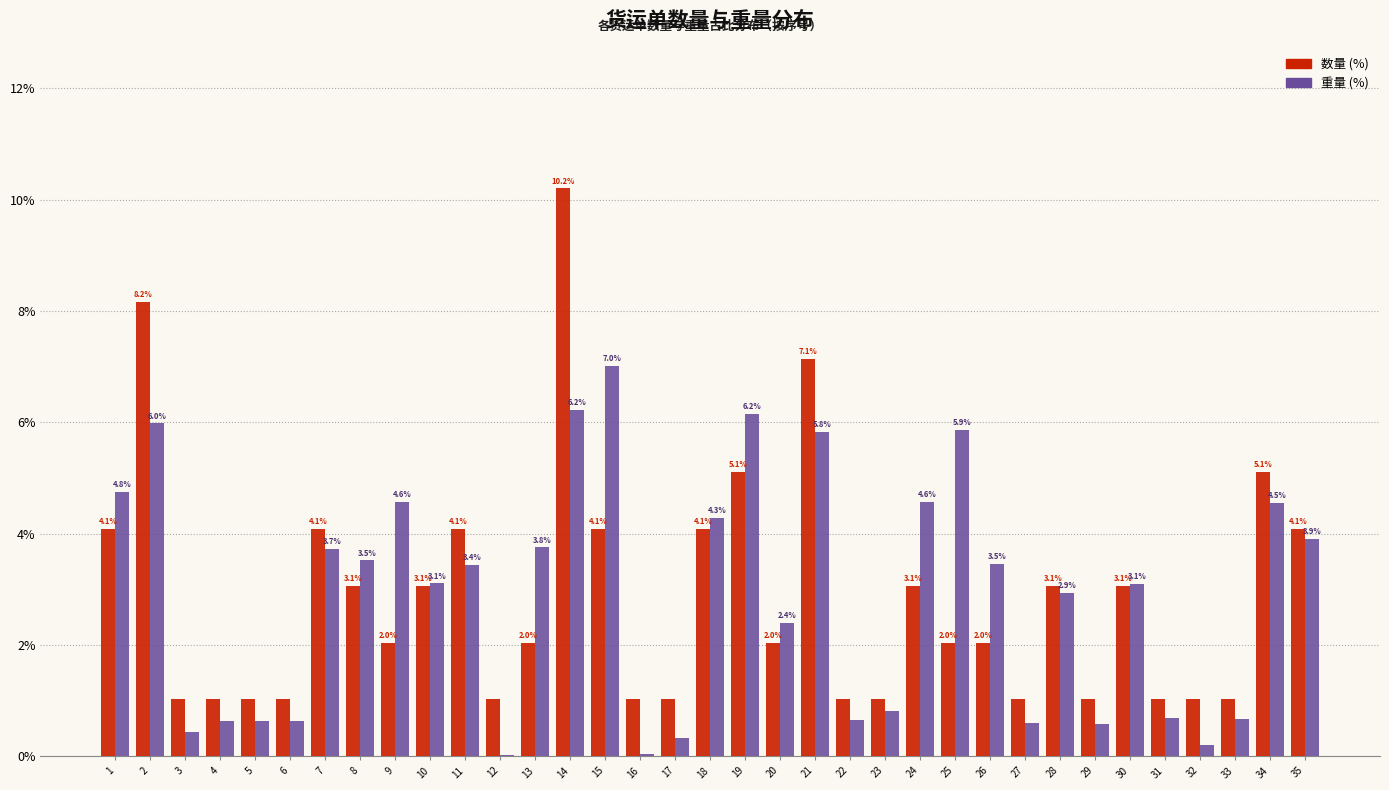

What is the total value across all series at 22?

1.7